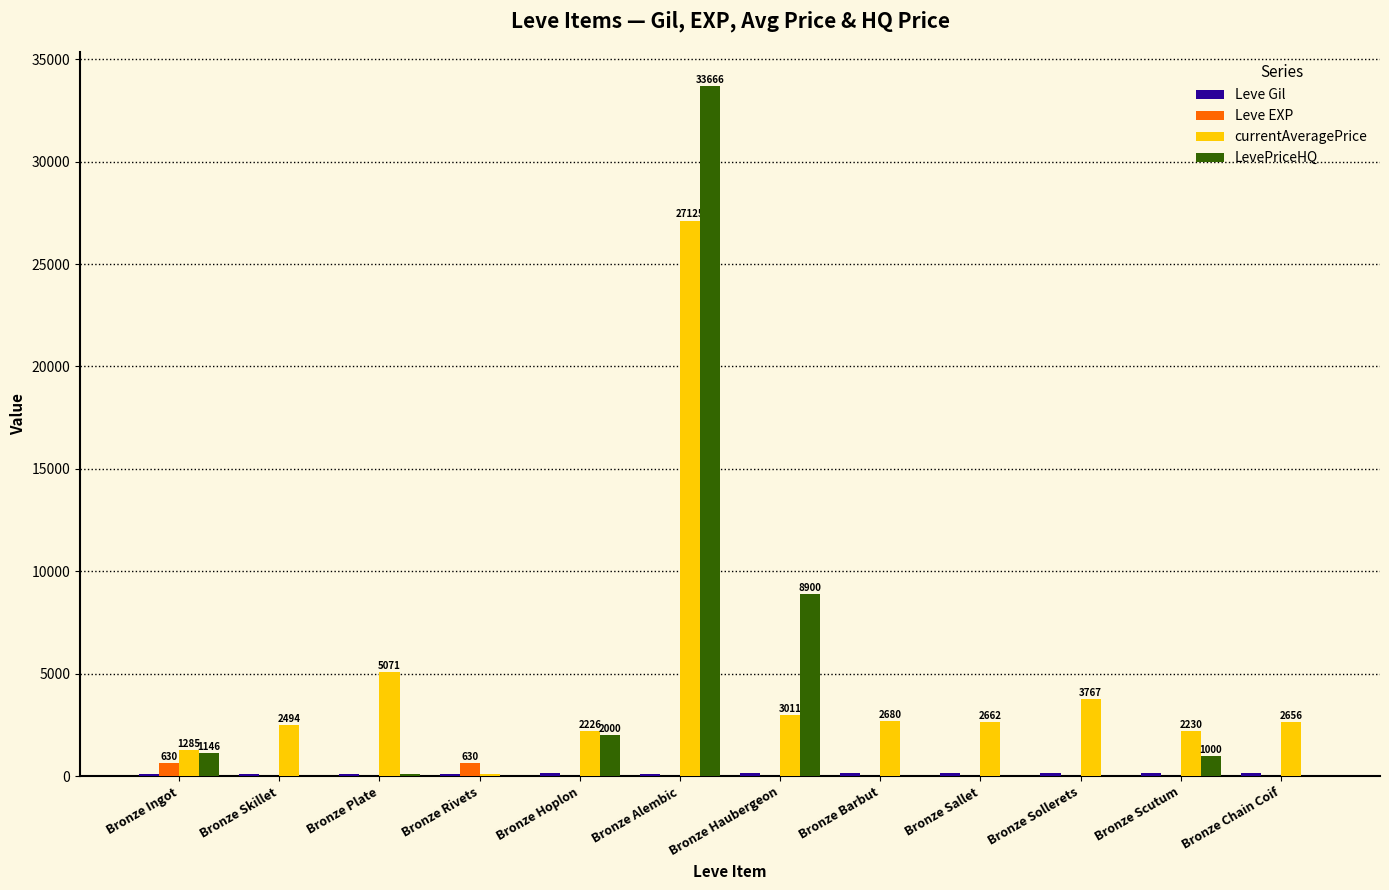

The LevePriceHQ series shows -15737.8 at Bronze Sollerets. True or false?

False